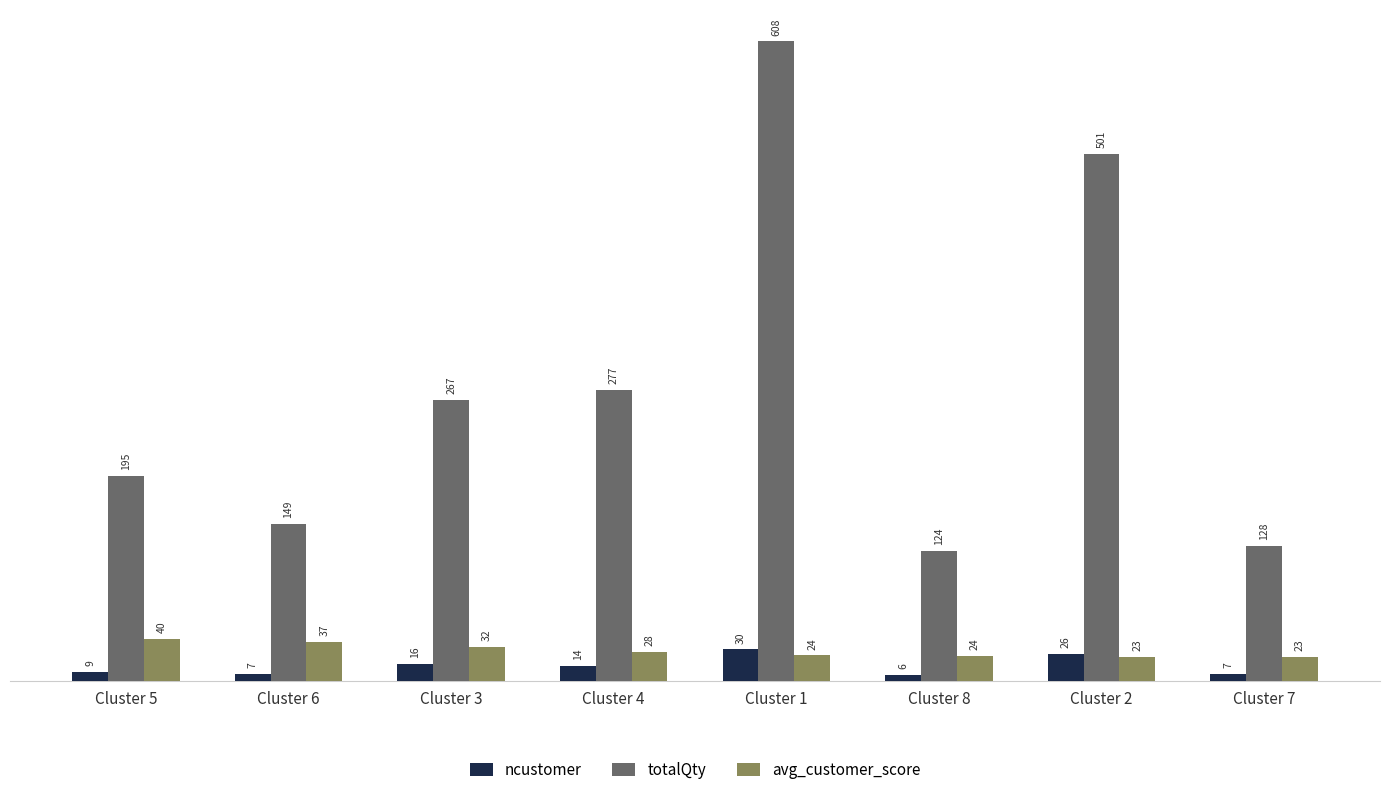

What is the average value of the avg_customer_score series?

28.8